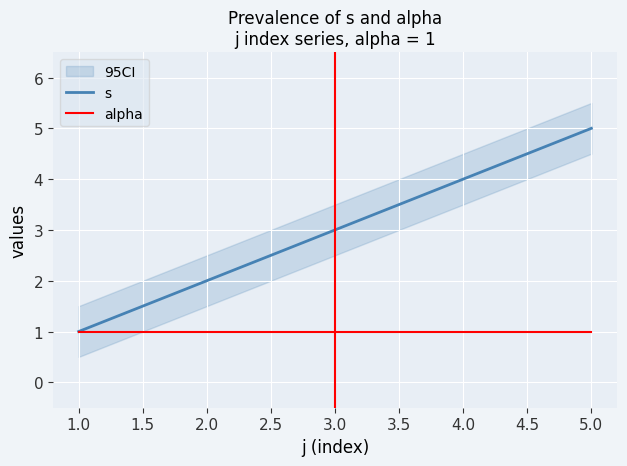

Count the number of data series in this chart.

2